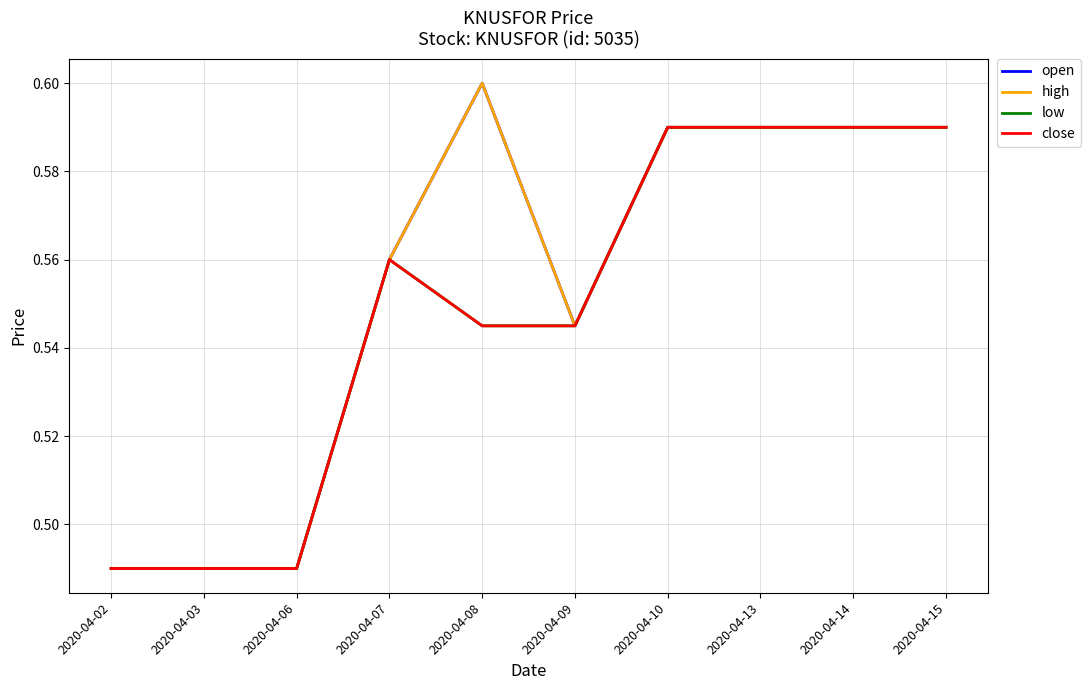

What is the sum of all close values?

5.5